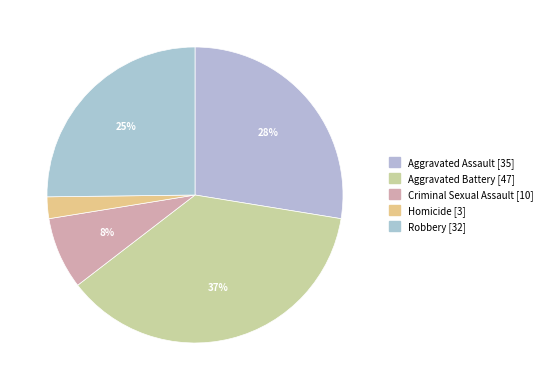

Which category has the biggest portion of the pie?

Aggravated Battery